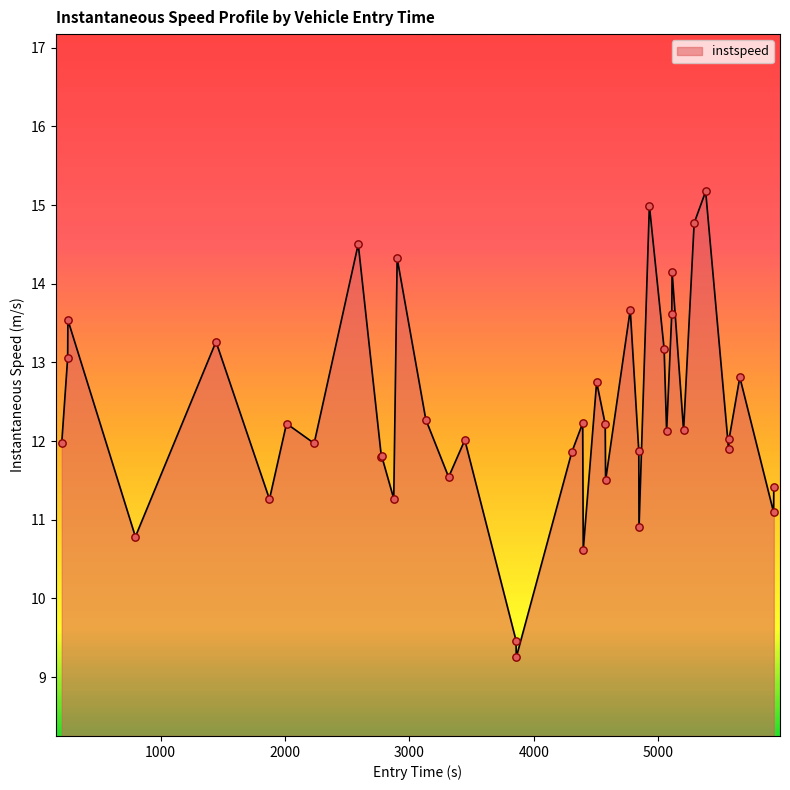

What is the minimum value shown in the chart?

9.3